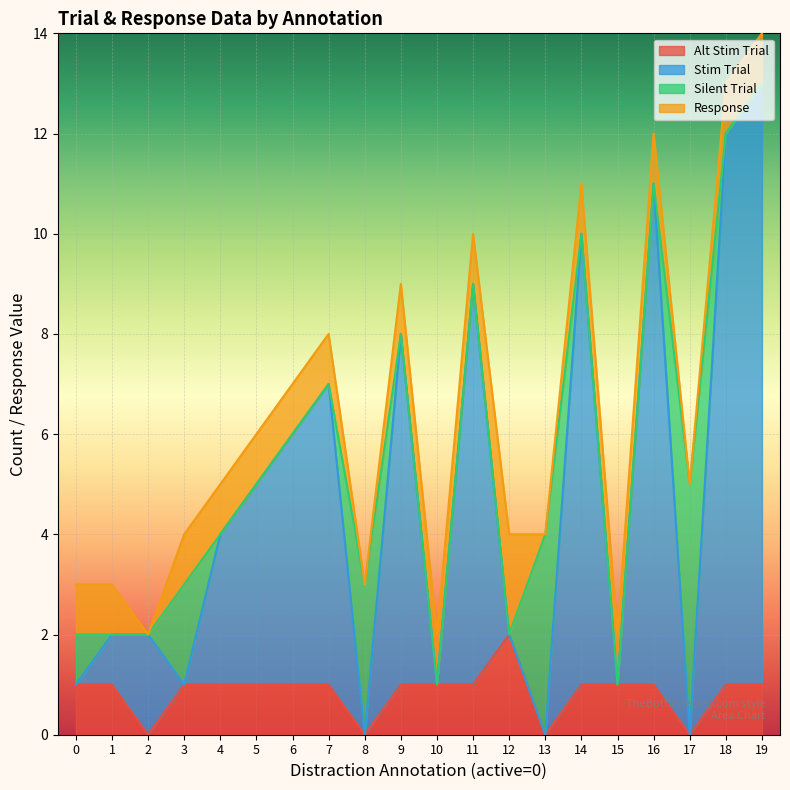

True or false: Stim Trial has more than 1 points higher than both neighbors.

True